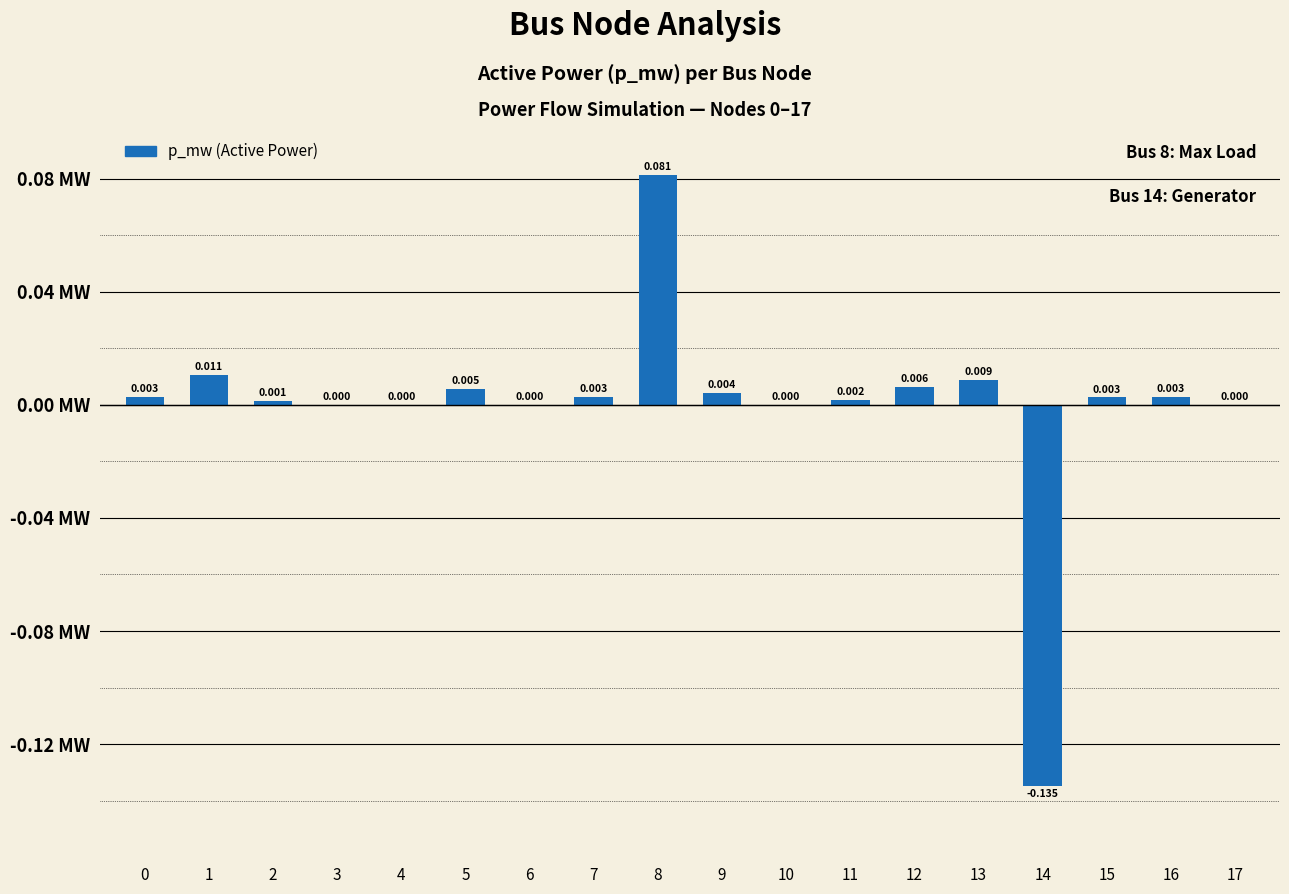

What is the difference between the maximum and minimum values?

0.2